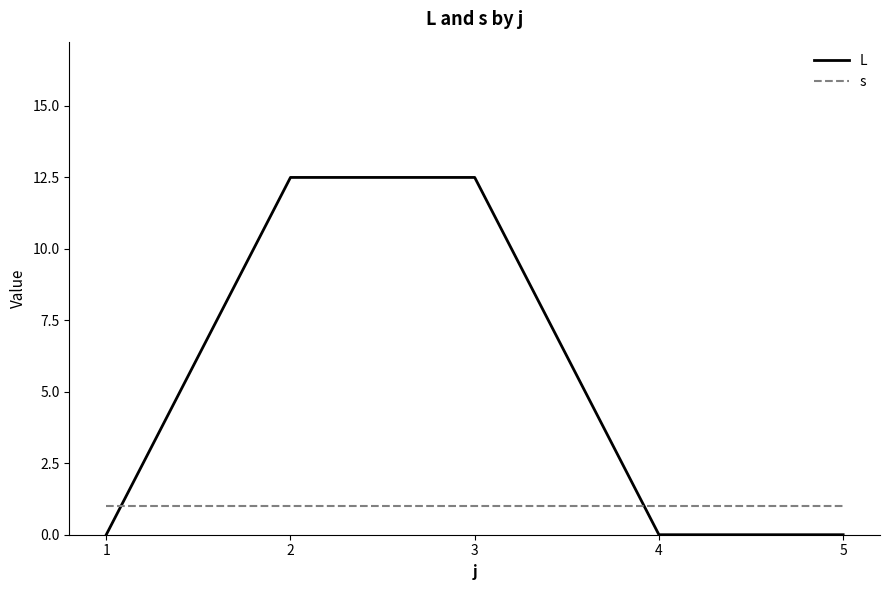

Count the number of data series in this chart.

2